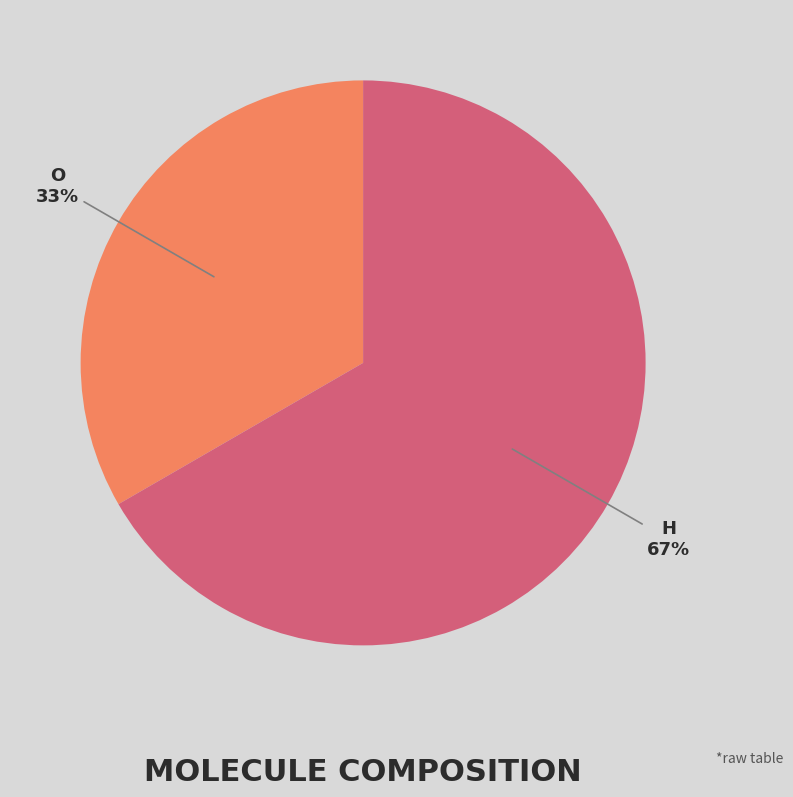

To the nearest percent, what is the average slice percentage?

50%